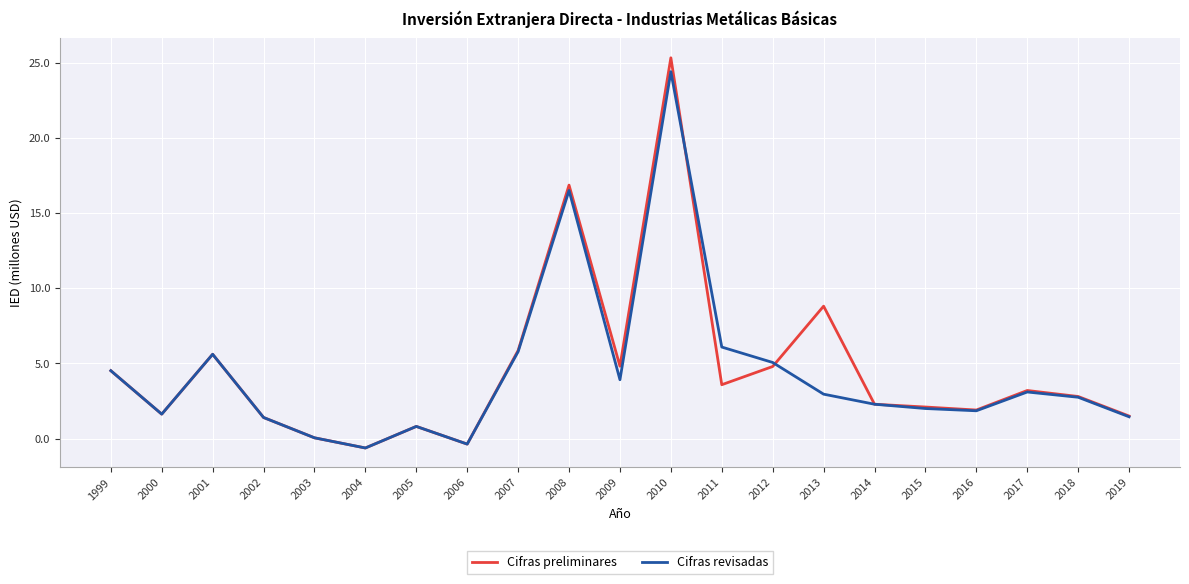

Between 2007 and 2018, which series saw the biggest shift?

Cifras preliminares